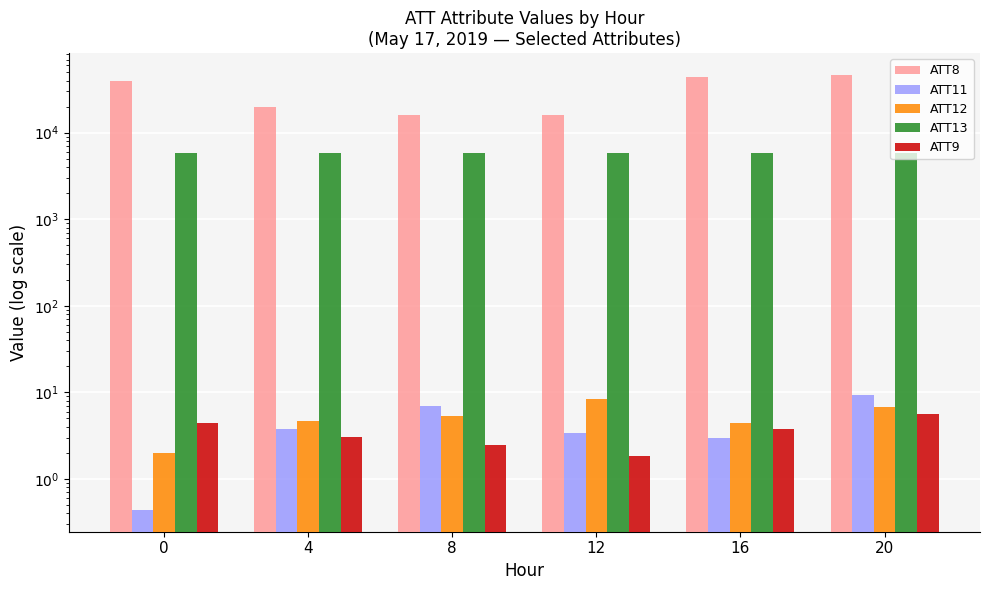

Reading left to right, transcribe all the data shown in this chart.

ATT8: 0=39700.0	4=19800.0	8=16200.0	12=15800.0	16=44400.0	20=46500.0
ATT11: 0=0.4	4=3.7	8=7.0	12=3.4	16=2.9	20=9.2
ATT12: 0=2.0	4=4.6	8=5.3	12=8.3	16=4.4	20=6.8
ATT13: 0=5809.3	4=5814.9	8=5804.8	12=5813.9	16=5822.6	20=5823.2
ATT9: 0=4.4	4=3.1	8=2.4	12=1.8	16=3.8	20=5.7